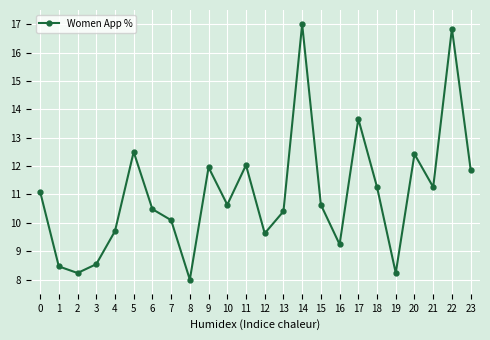

How many data points does each series have?

24